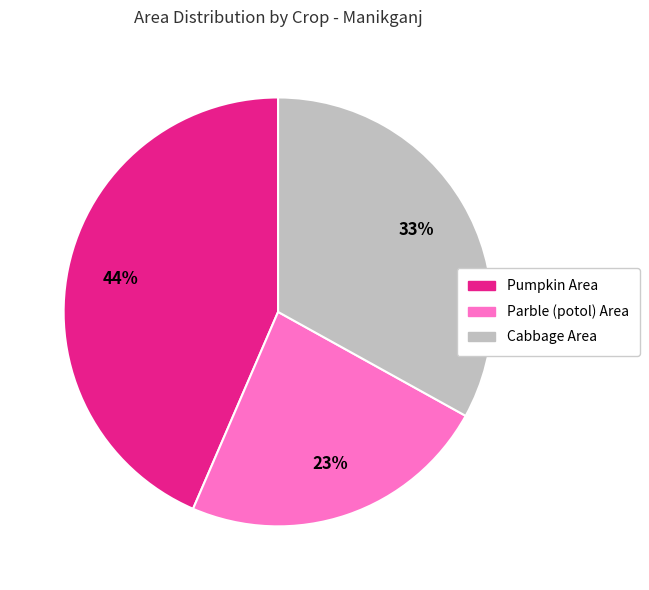

Is there a majority slice in this chart?

No